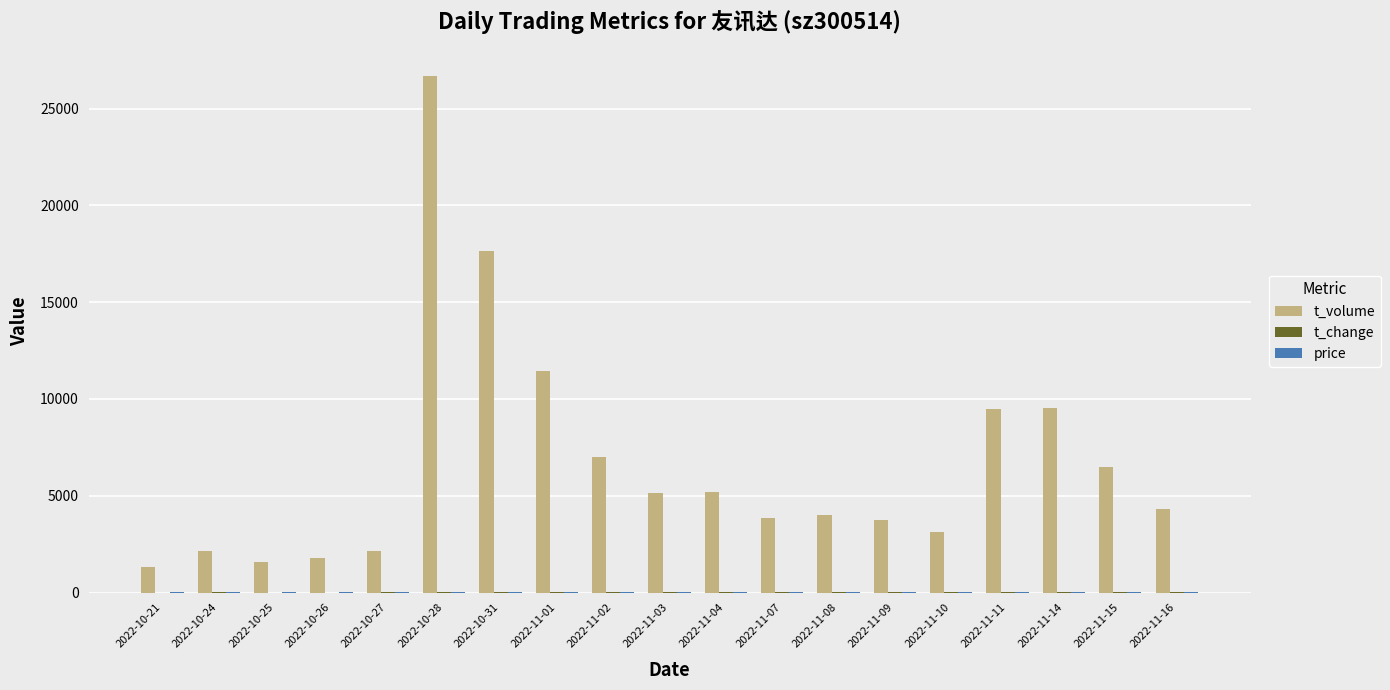

What is the sum of all t_volume values?

126643.0